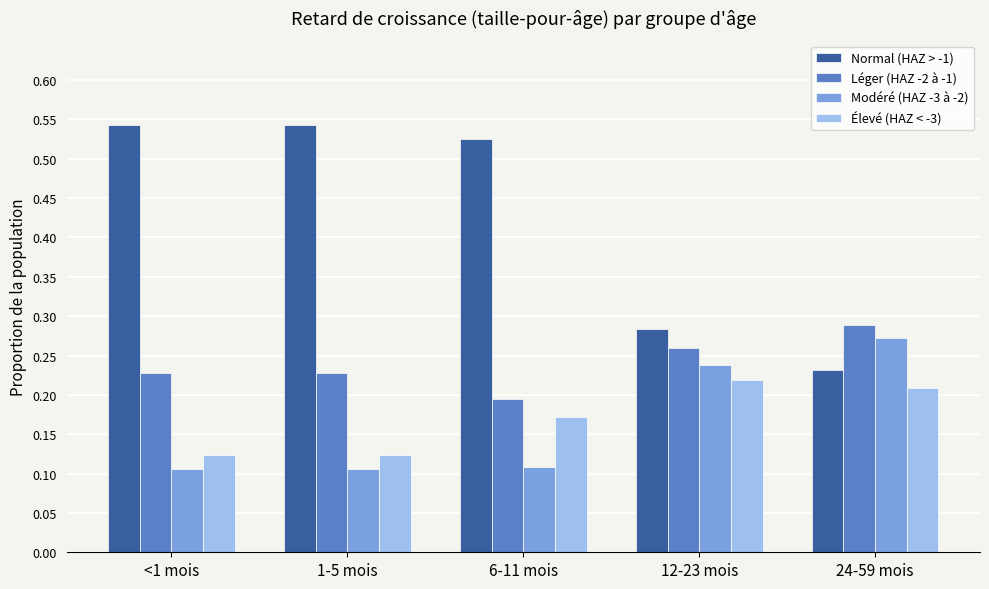

Which series changed the most between 1-5 mois and 6-11 mois?

Élevé (HAZ < -3)